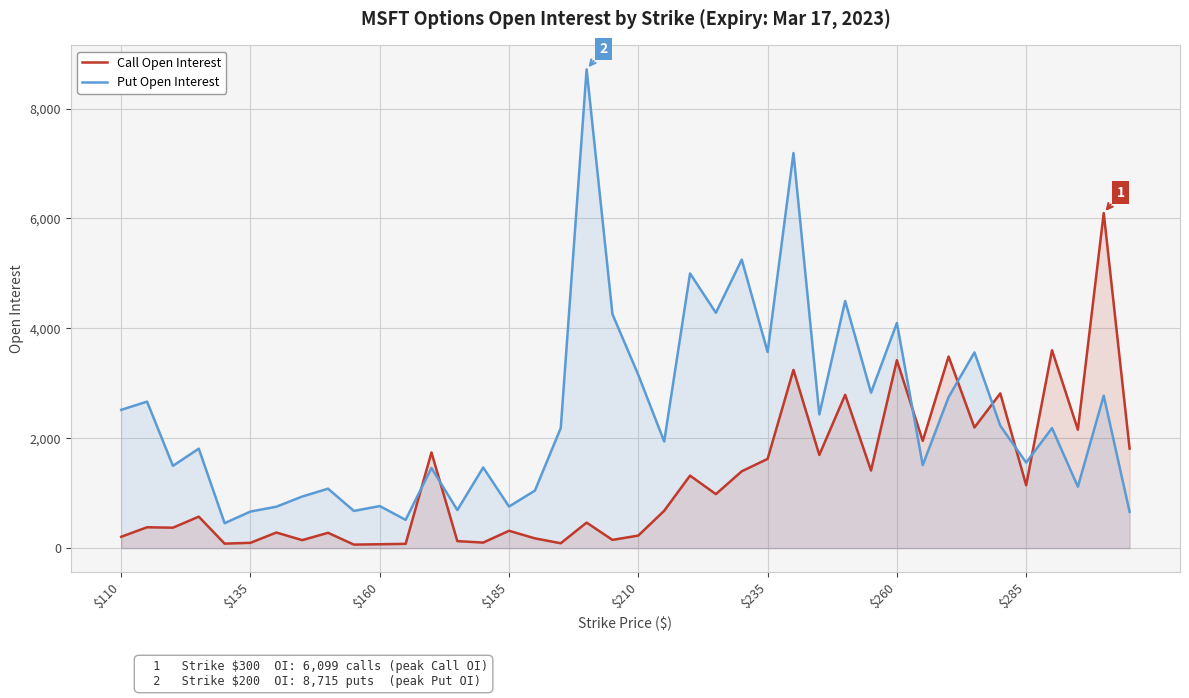

What is the sum of all Put Open Interest values?

97527